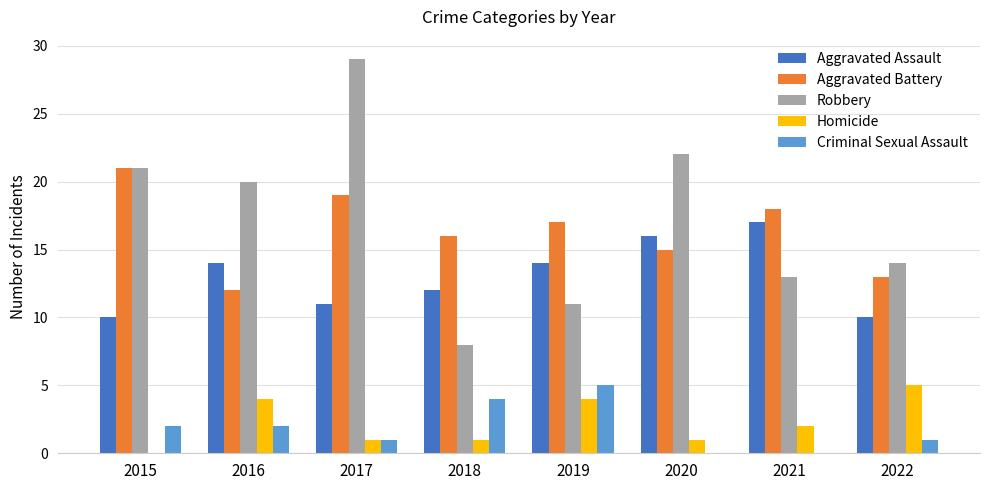

The Aggravated Assault series shows 16 at 2020. True or false?

True